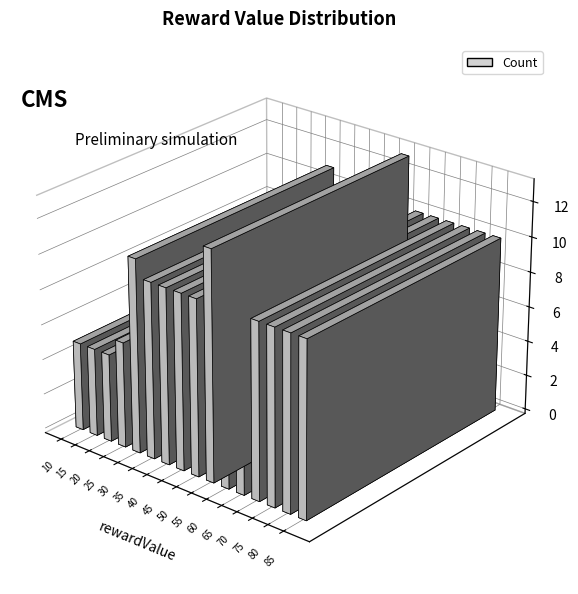

The rewardValue_bins series shows 10 at 40. True or false?

False